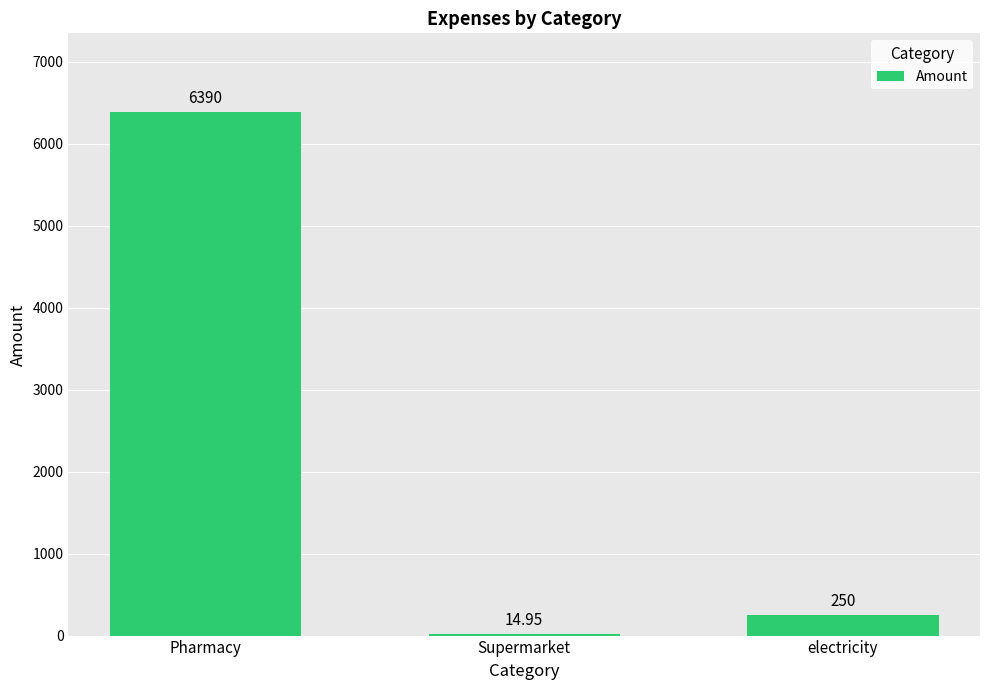

At which label does the data first exceed 250?

Pharmacy